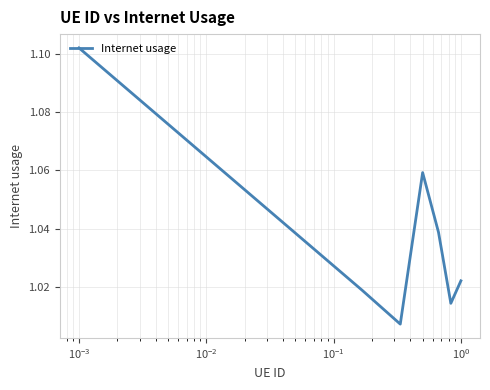

How many interior local peaks (higher than both neighbors) does the data have?

1